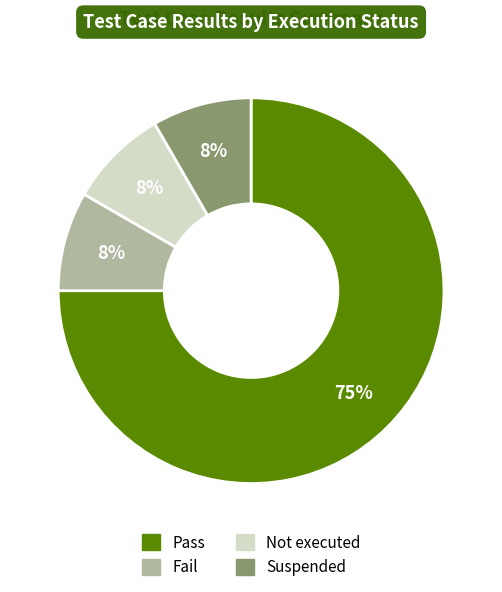

Is there a majority slice in this chart?

Yes